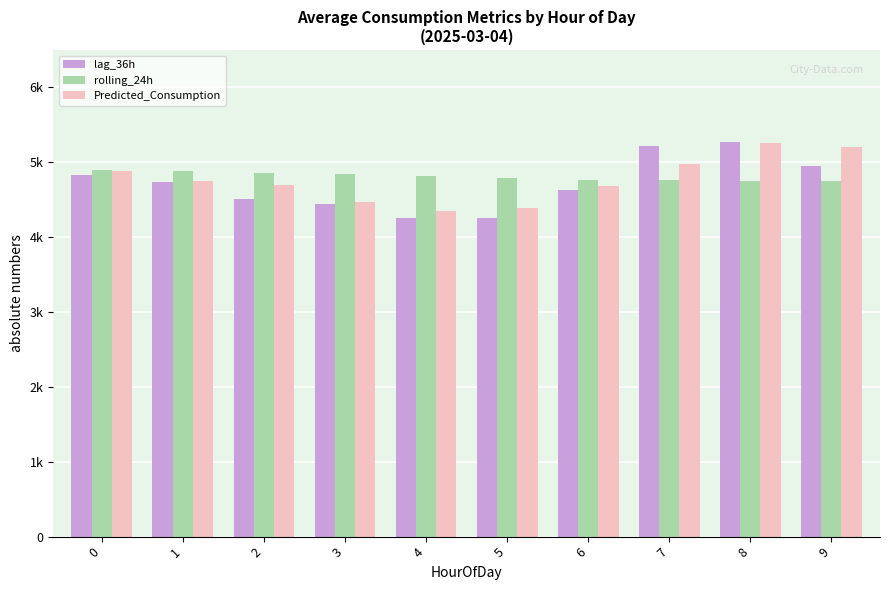

Does the chart contain any negative values?

No